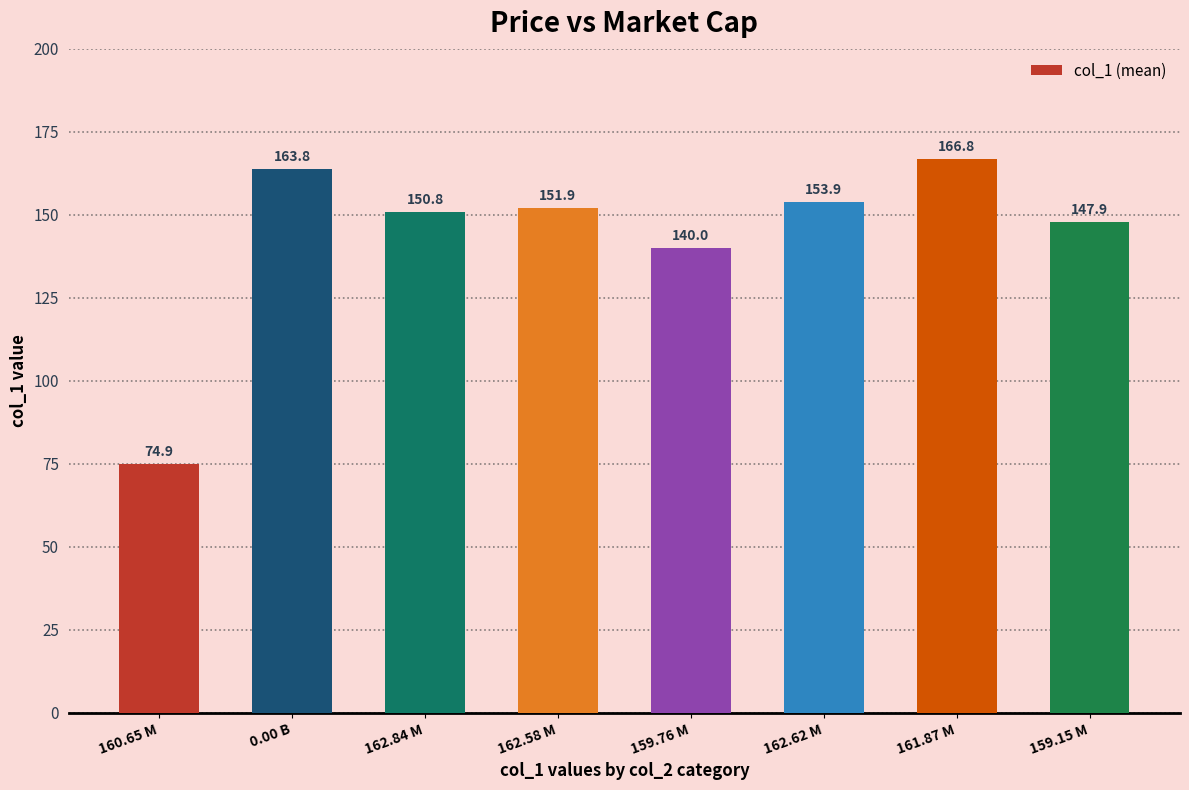

What is the average value?

143.8